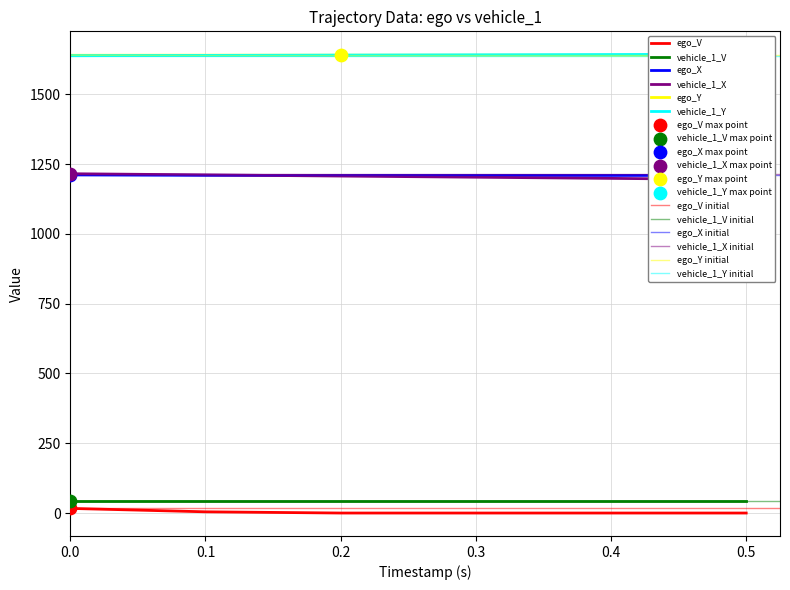

Which series contains the highest Y value?

vehicle_1_Y